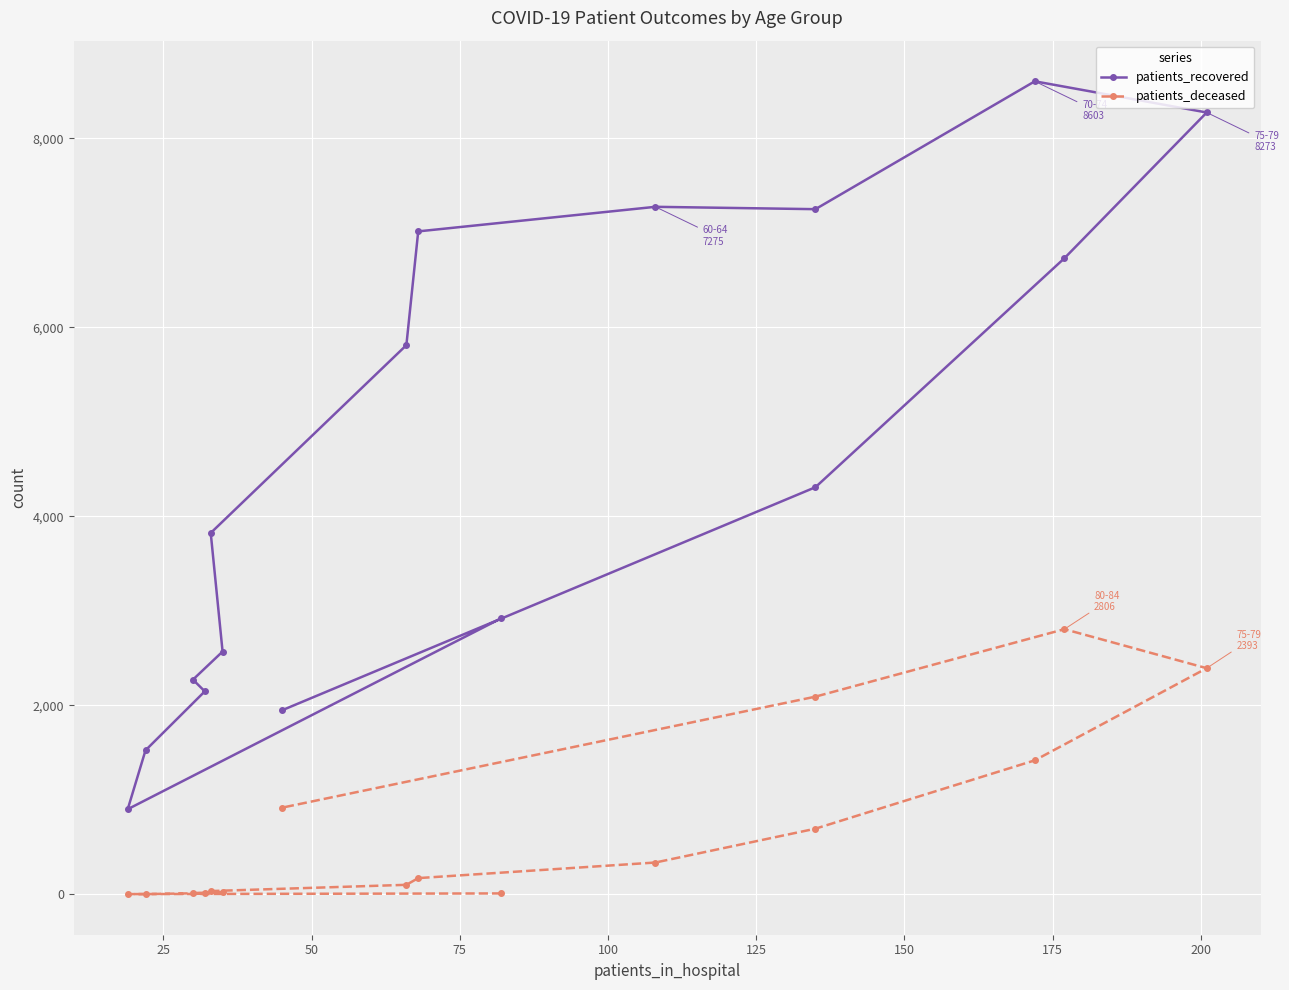

Which series changed the most between 50 and 125?

patients_recovered